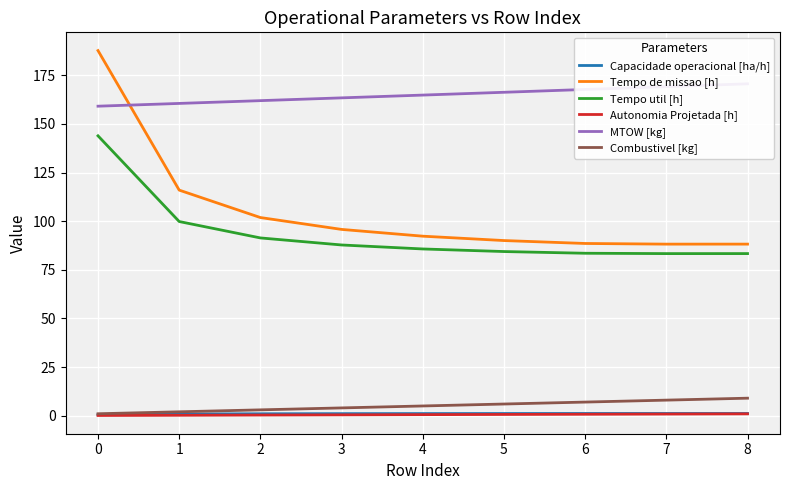

What is the difference between the maximum and minimum values in the Tempo de missao [h] series?

99.5